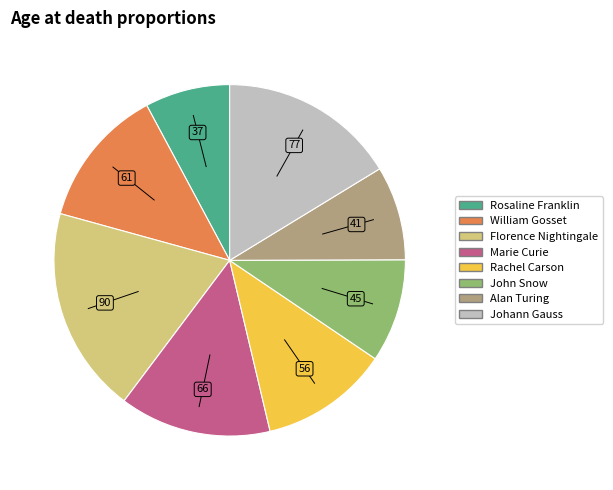

Is there any slice that represents more than half of the pie?

No